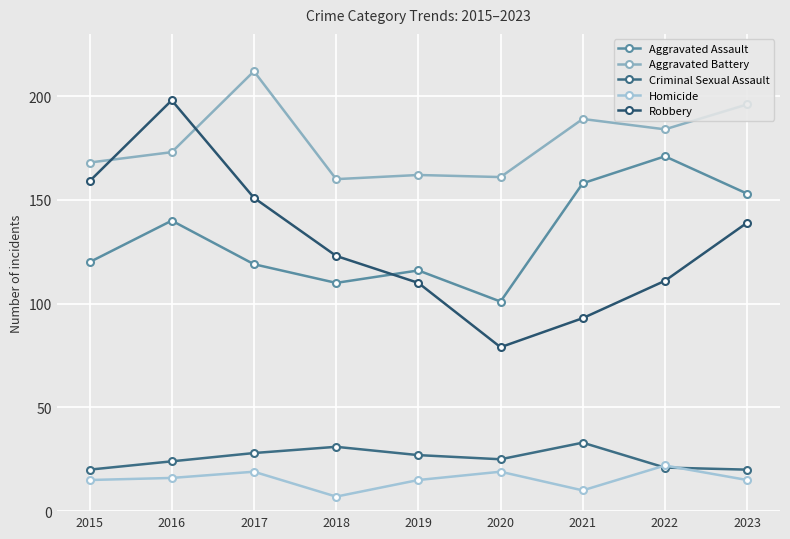

The value of Robbery at 2022 is 111. True or false?

True